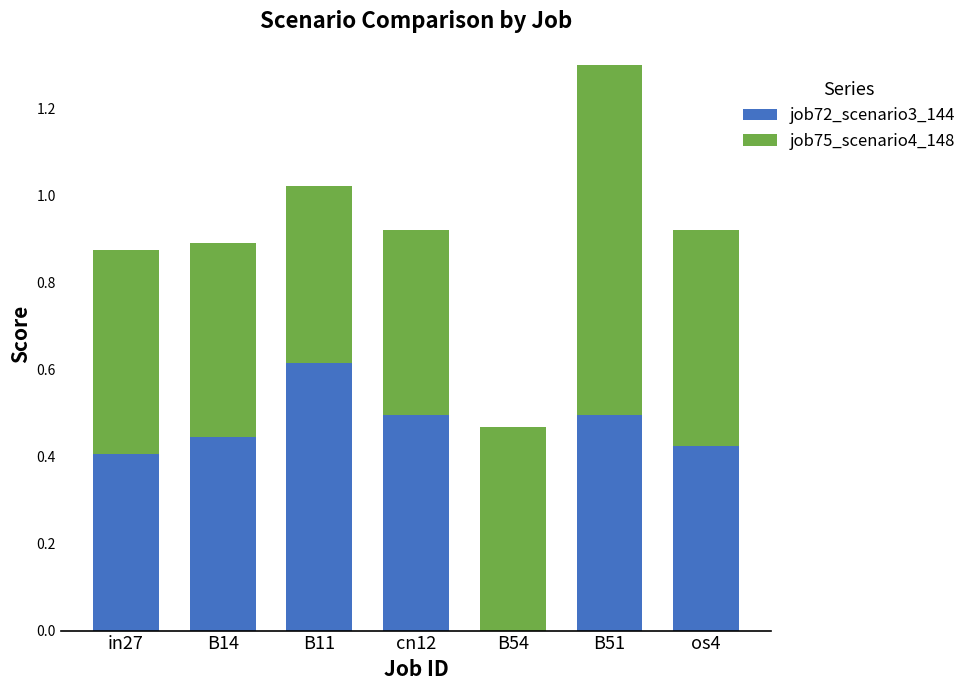

What is the sum of the job72_scenario3_144 values at B51 and os4?

0.9